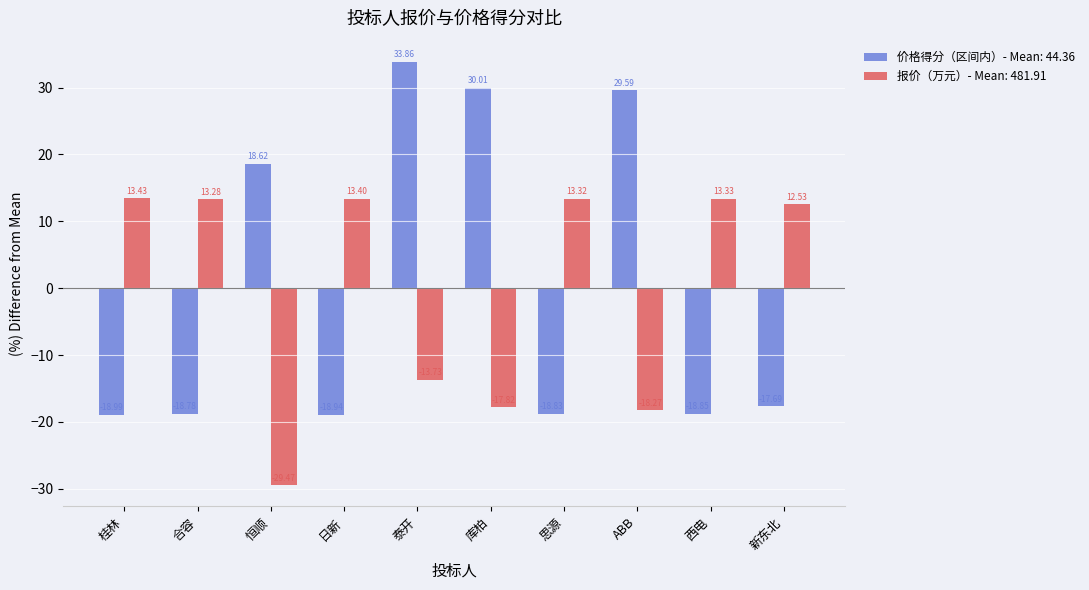

List the series in order of their peak value, highest first.

价格得分（区间内）- Mean: 44.36, 报价（万元）- Mean: 481.91